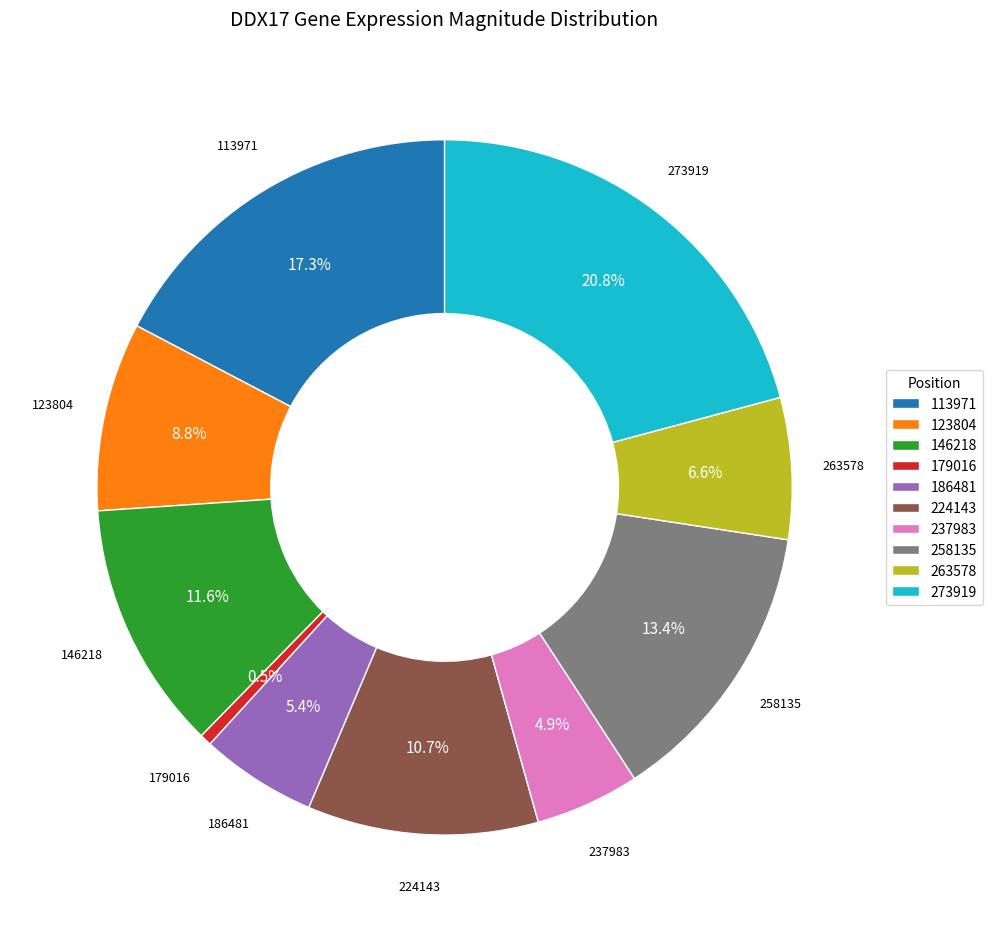

To the nearest percent, what is the difference between the largest and smallest slice percentages?

20%